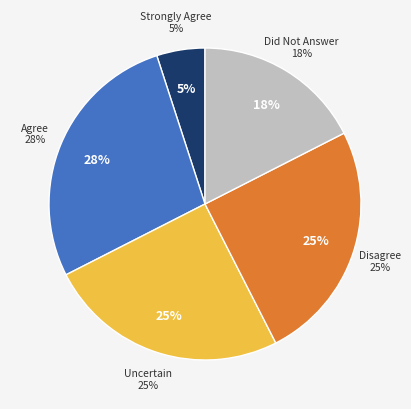

True or false: Agree accounts for 28% of the total.

True